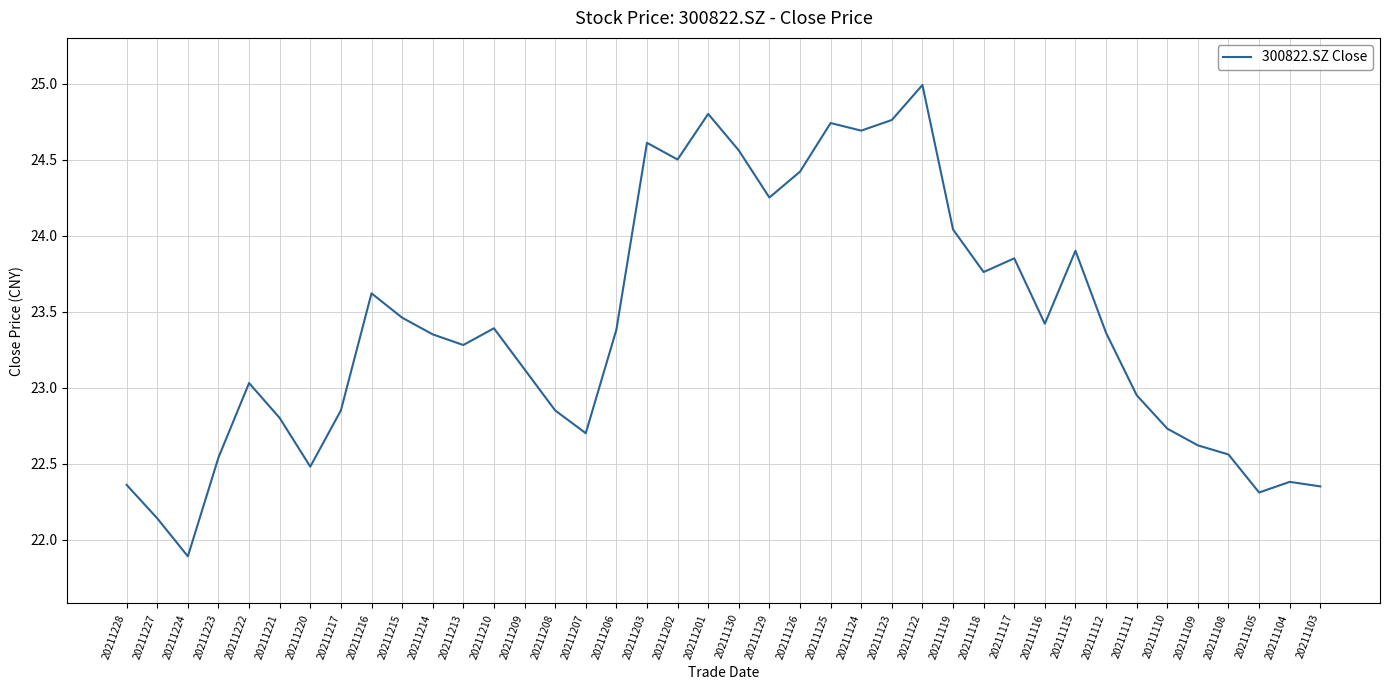

What is the difference between the maximum and minimum values?

3.1